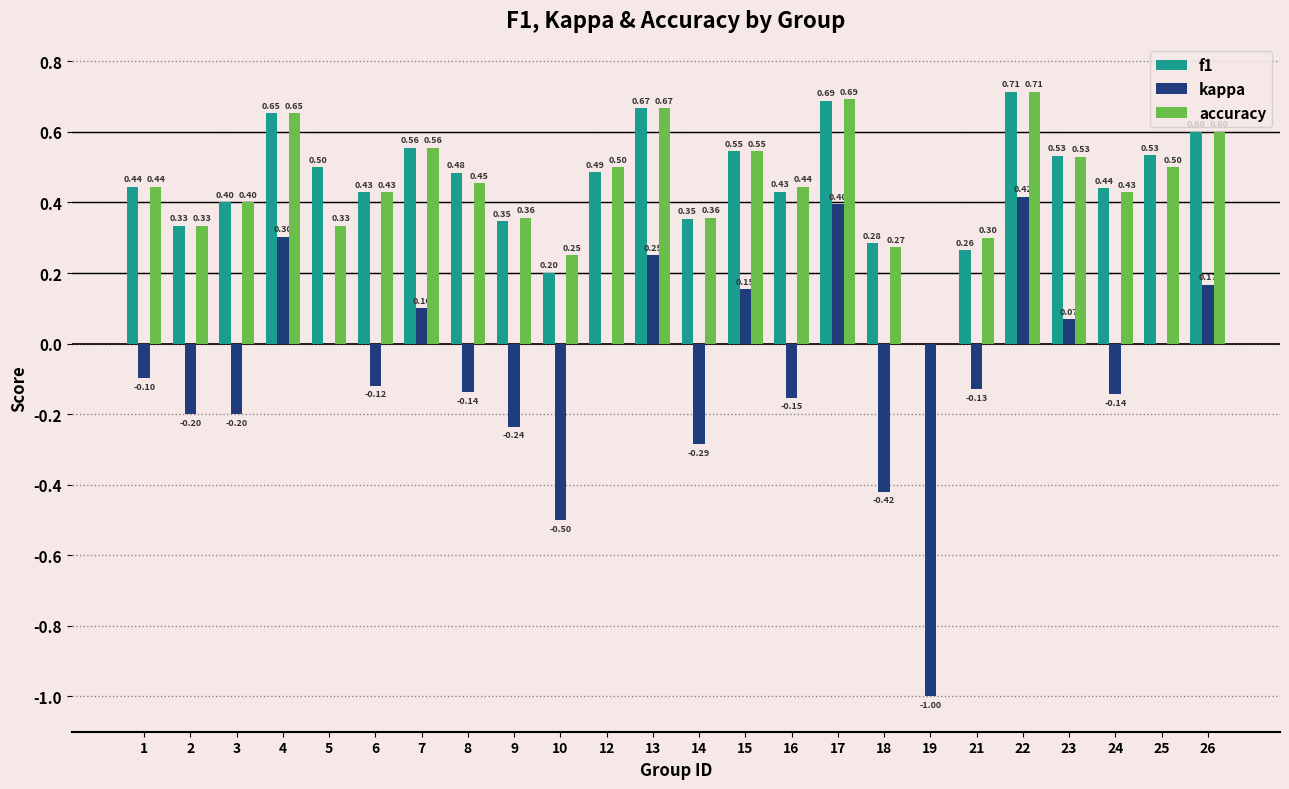

What is the sum of all kappa values?

-1.8